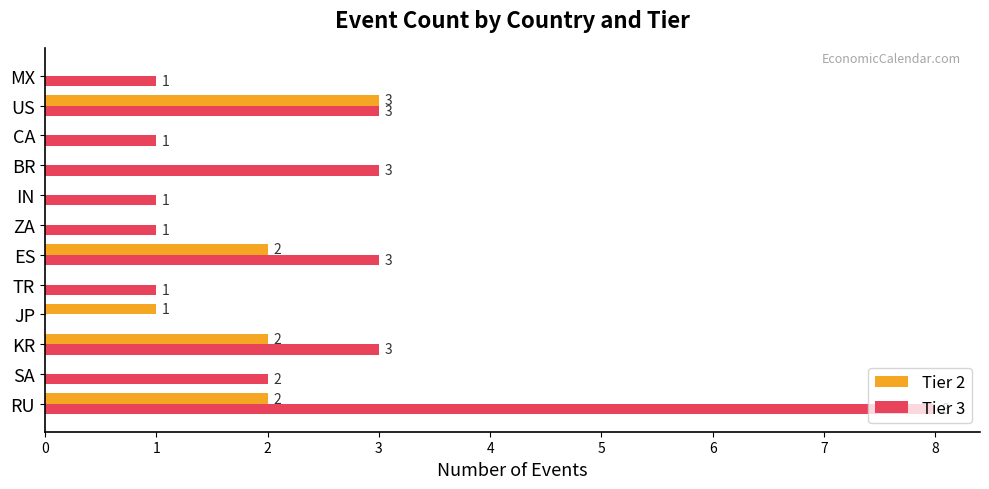

Between US and MX, which series saw the biggest shift?

Tier 2